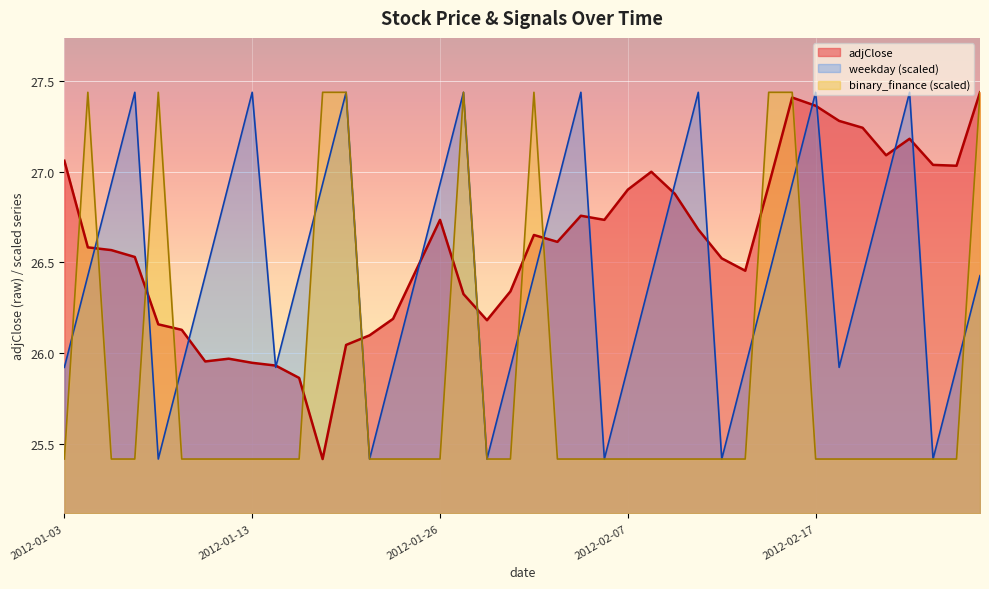

Which series has the largest range (max minus min)?

adjClose